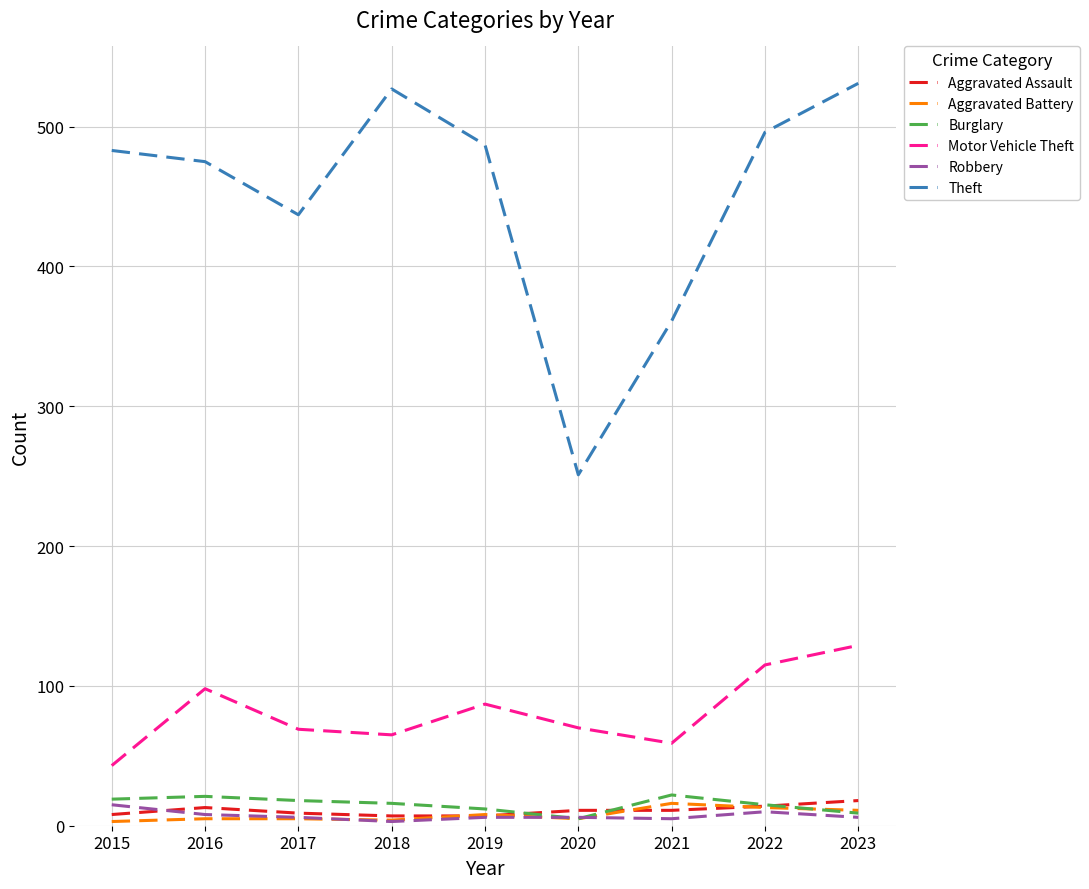

Is this an area chart (filled region under the line)?

No